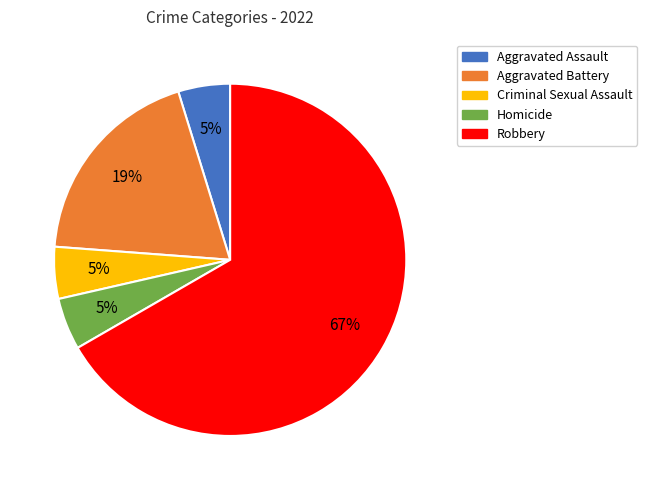

Between Robbery and Homicide, which is larger?

Robbery